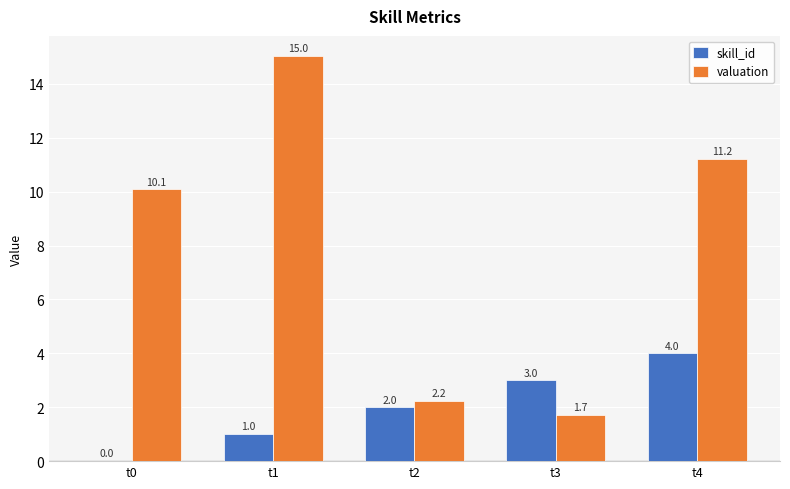

Where does the valuation series first go above 10?

t0